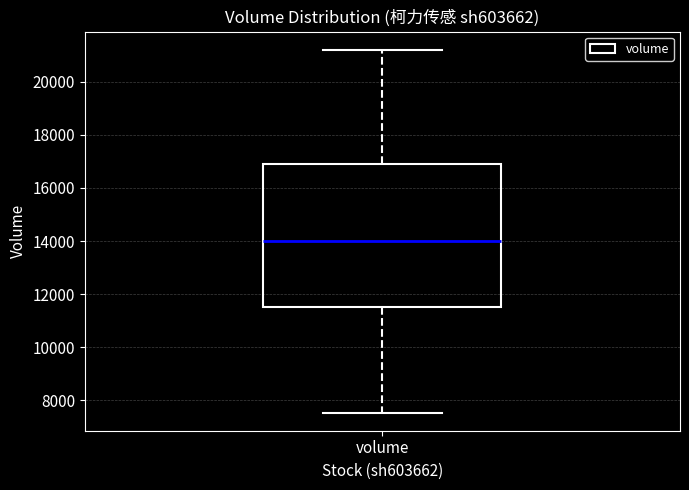

Transcribe this box plot: give where the median line is, the range the box spans, and where the two whiskers end, as read against the y-axis. The values are not printed on the chart, so give them approximately, as read against the axis.

median 14000, box 11400 to 16800, whiskers 7600 to 21200